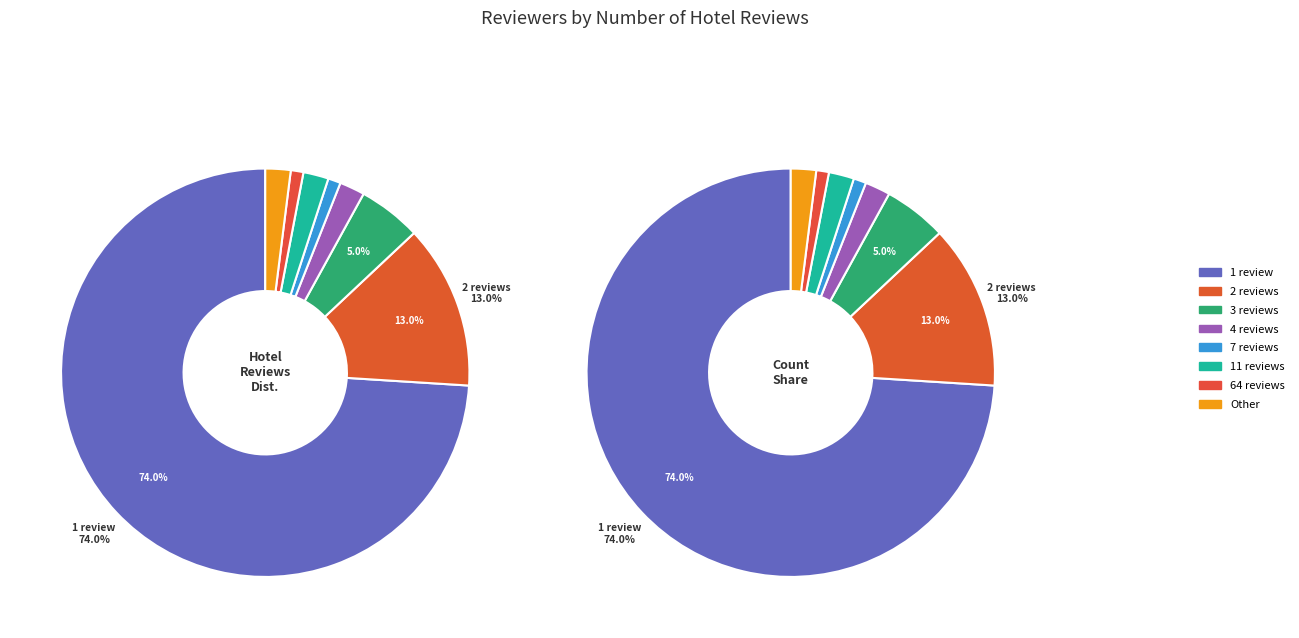

What is the smallest slice in the pie chart?

7 reviews